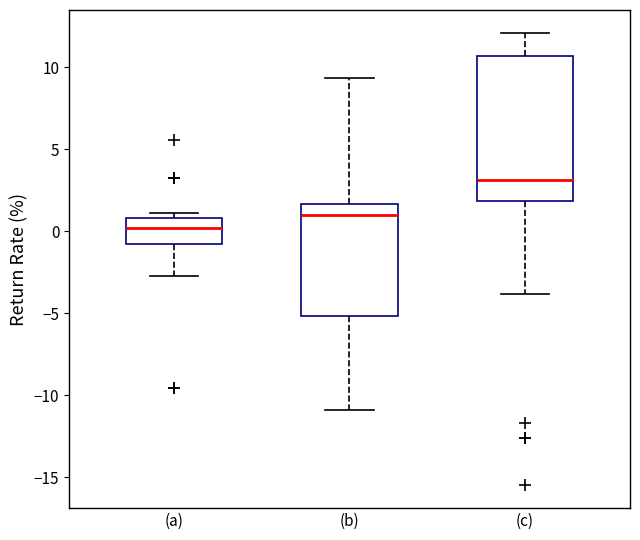

Which box is the tallest, from its lower edge to its upper edge?

(c)